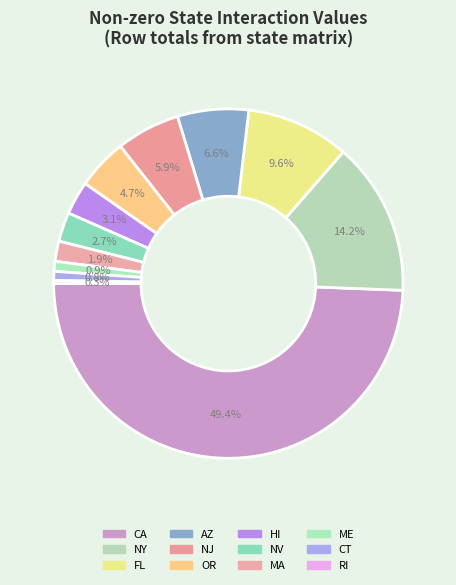

Does ME account for over 50% of the chart?

No